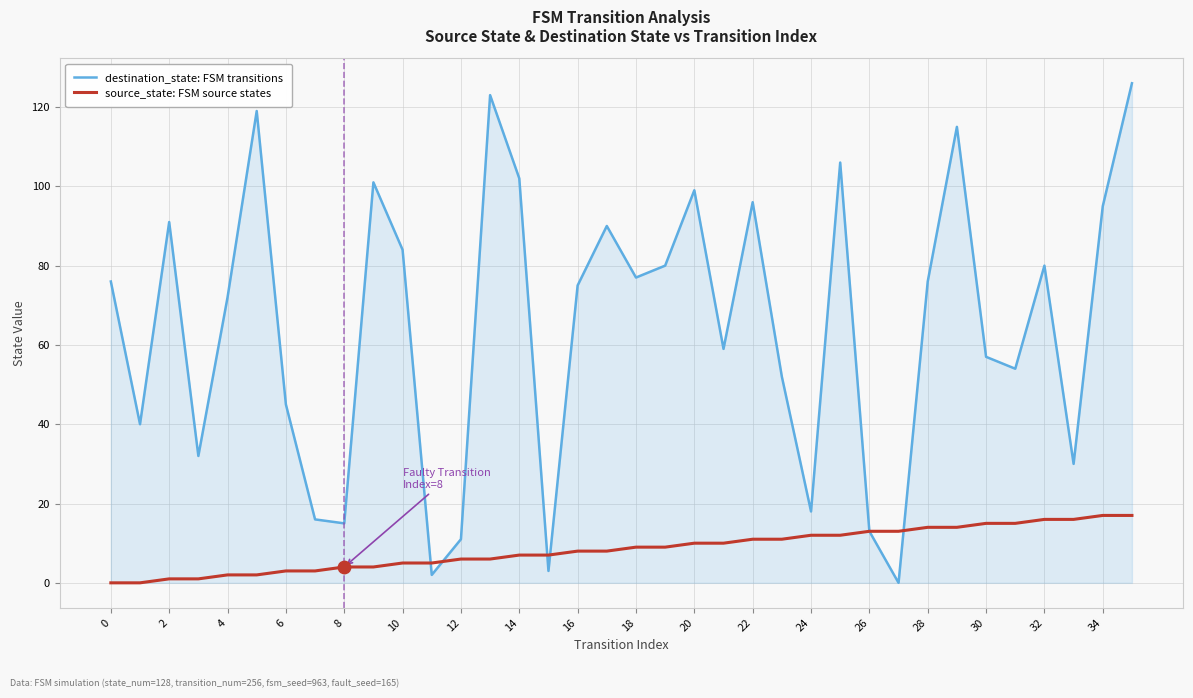

Which series has the largest range (max minus min)?

destination_state: FSM transitions